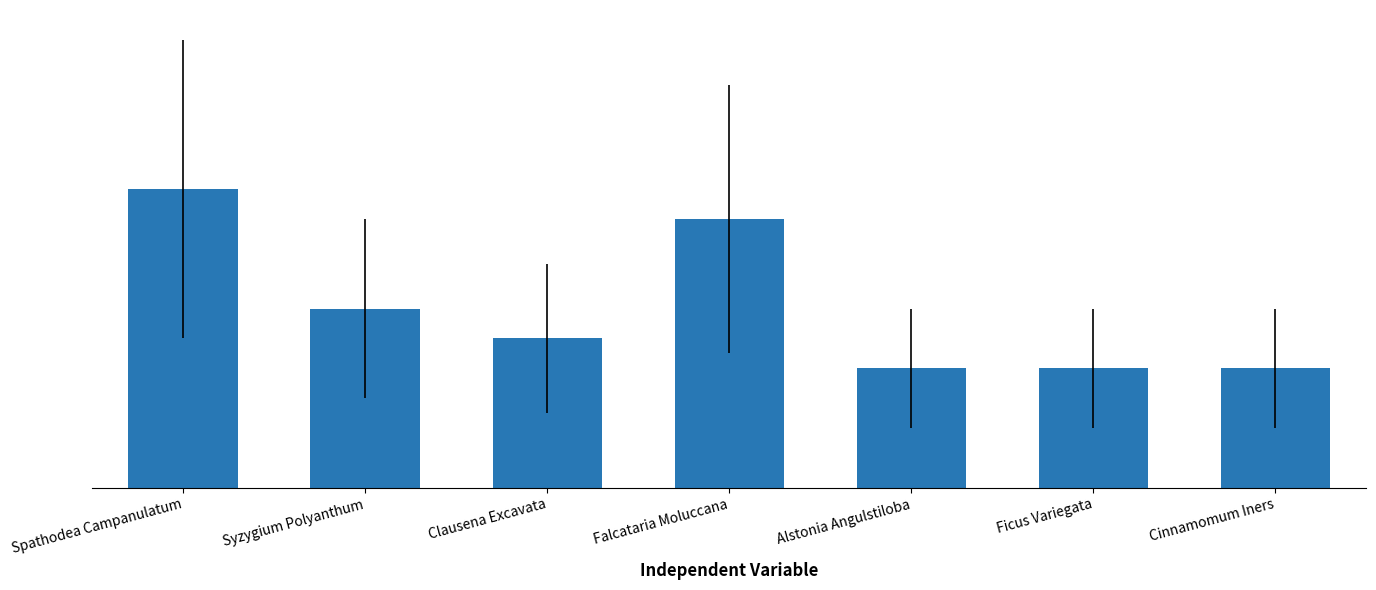

List the labels in order of value, largest first.

Spathodea Campanulatum, Falcataria Moluccana, Syzygium Polyanthum, Clausena Excavata, Alstonia Angulstiloba, Ficus Variegata, Cinnamomum Iners